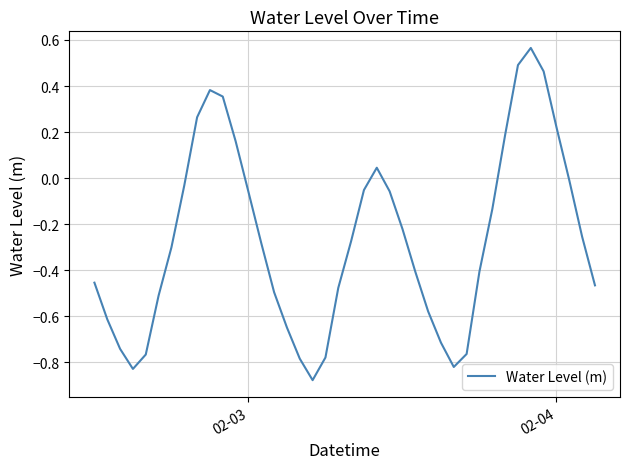

Is this an area chart (filled region under the line)?

No